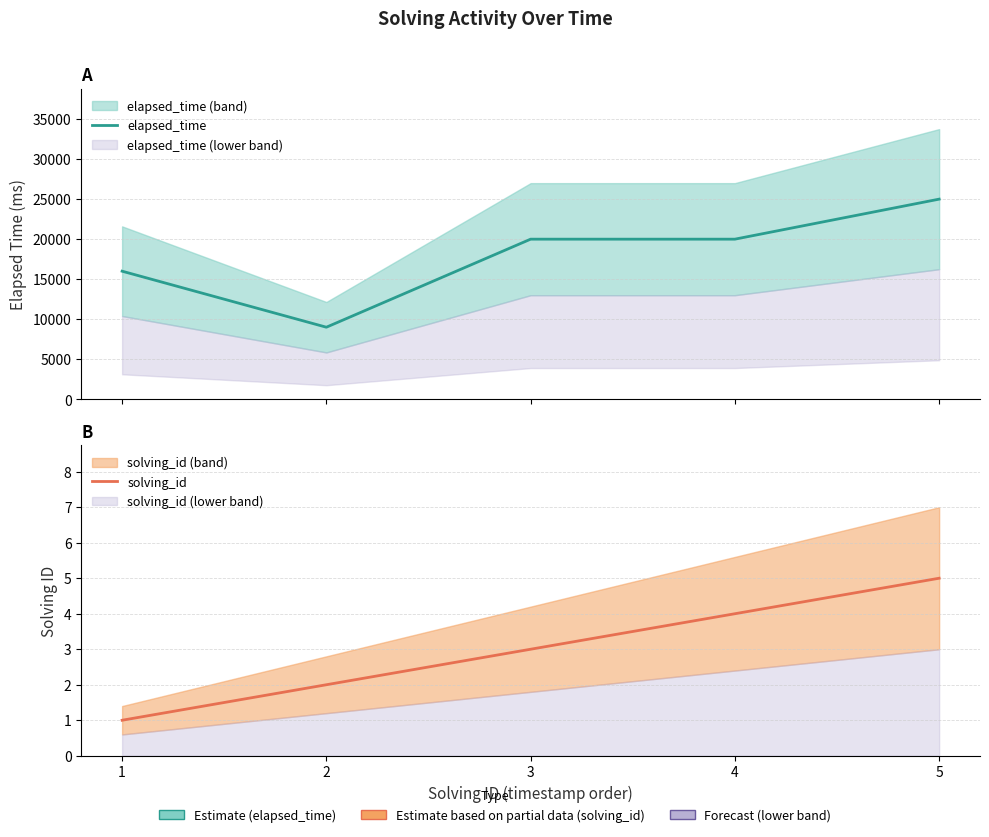

What is the smallest value displayed?

1